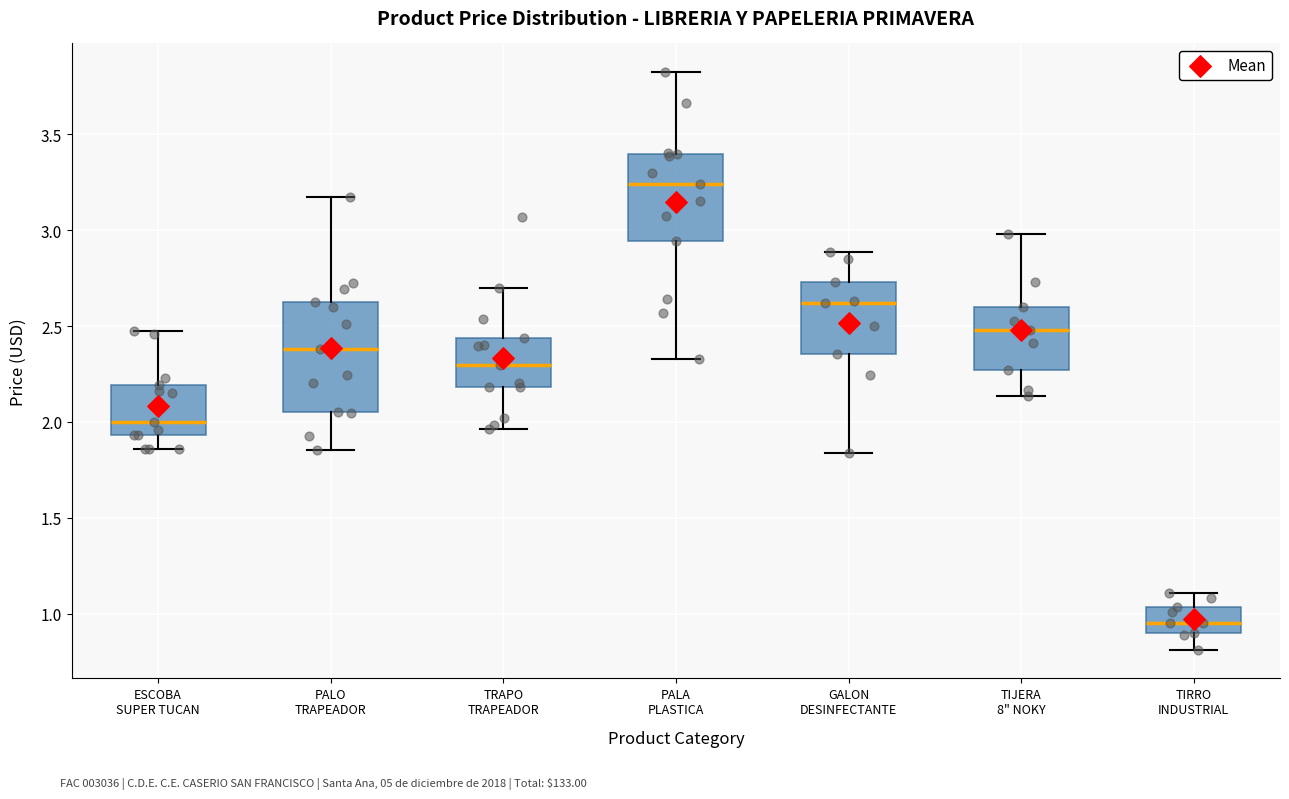

Where does the upper whisker of the box for PALO TRAPEADOR end on the y-axis? The values are not printed on the chart, so give them approximately, as read against the axis.

3.15